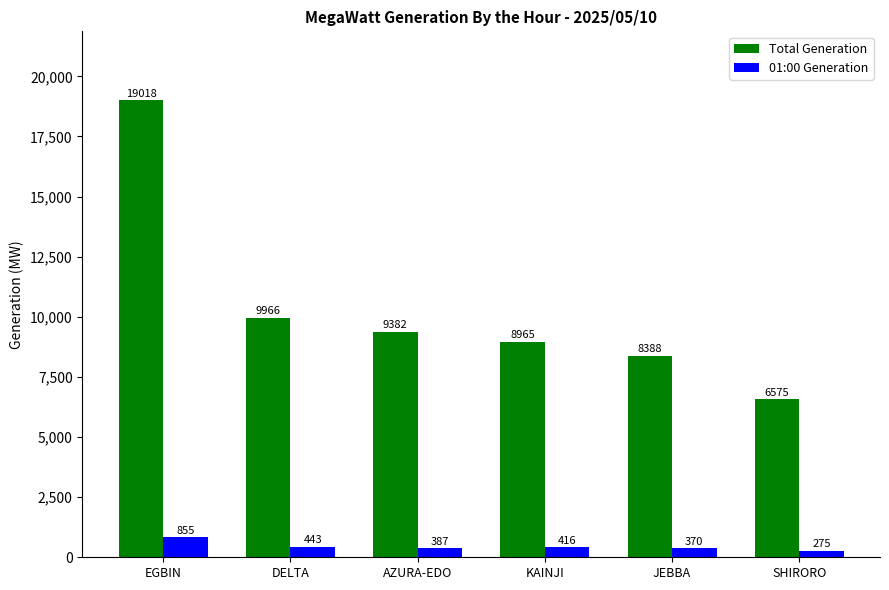

What is the label of the 5th bar from the right?

DELTA